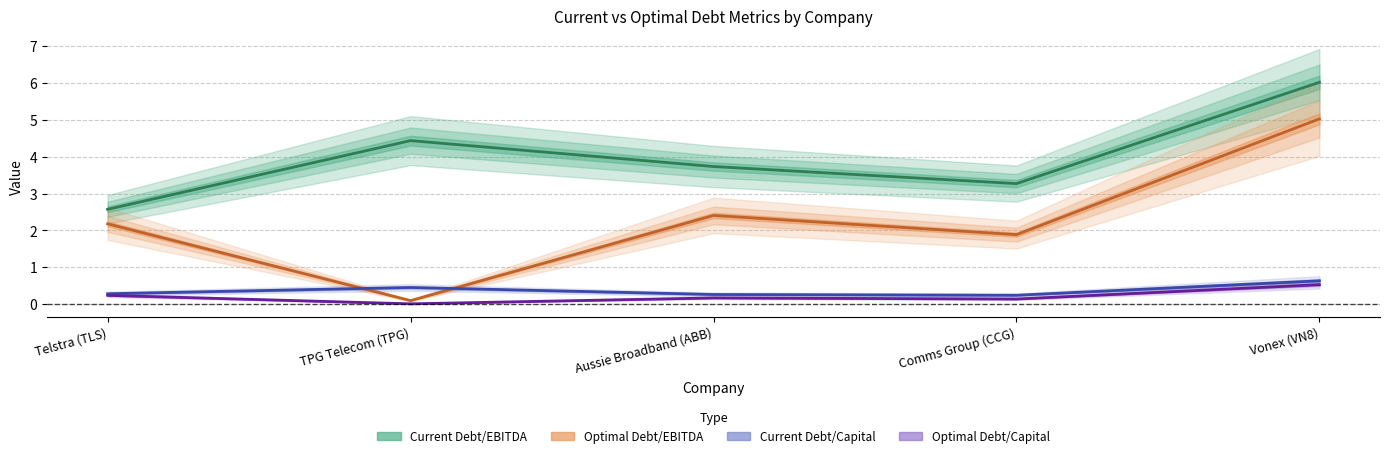

Where is the first local maximum for current_debt_ebitda?

TPG Telecom (TPG)